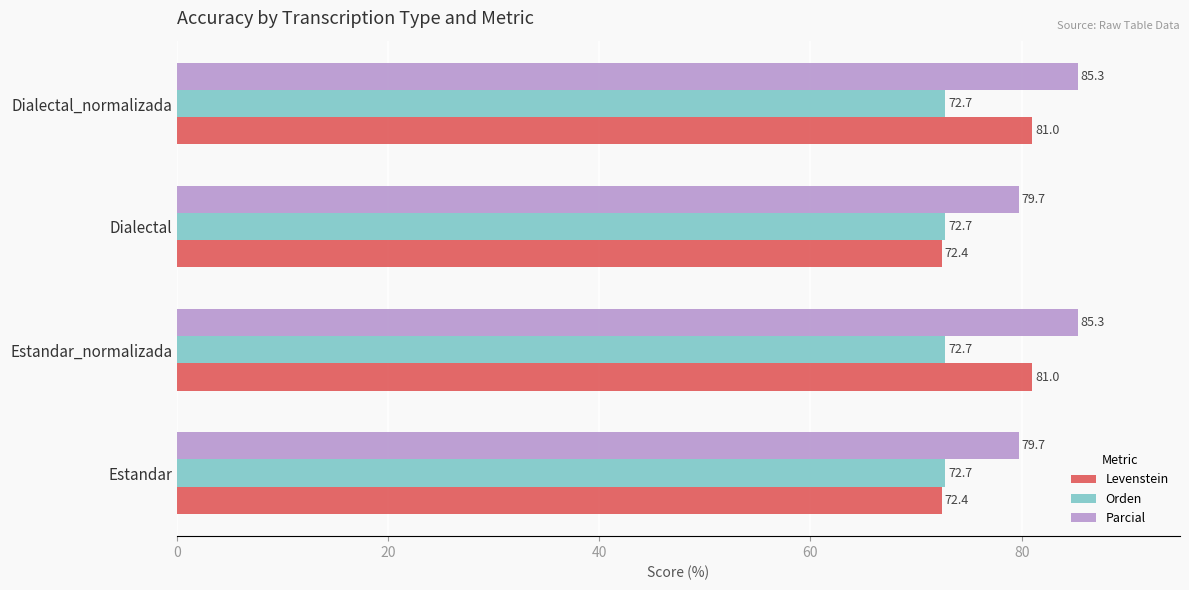

True or false: Orden has a value of 72.7 at Dialectal.

True